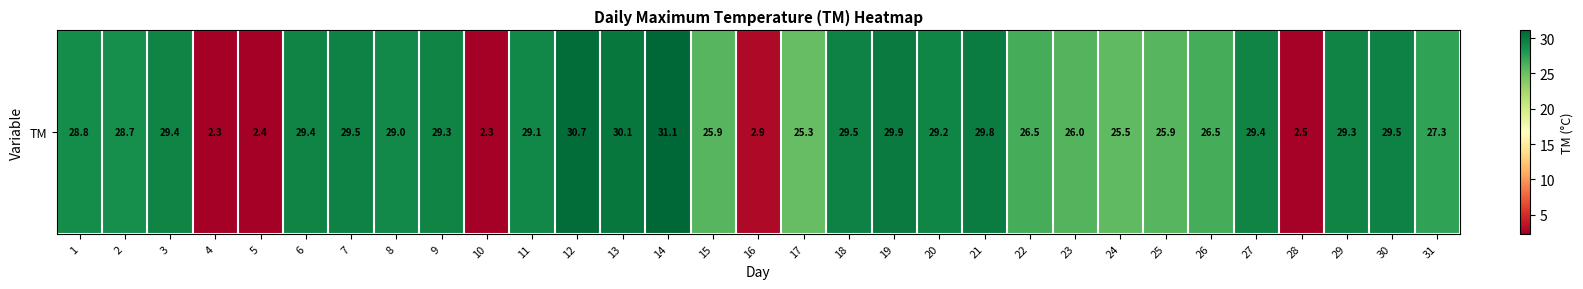

What is the difference between the maximum and minimum values?

28.8